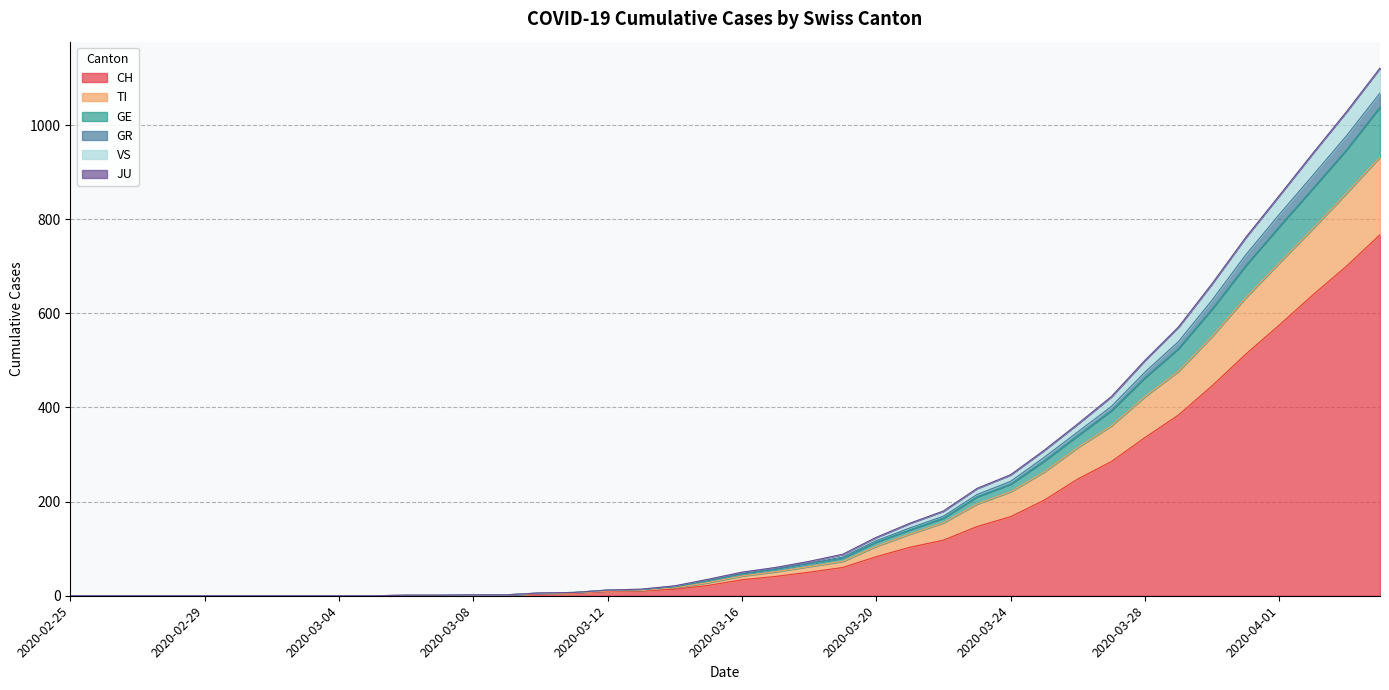

What is the maximum value for CH?

767